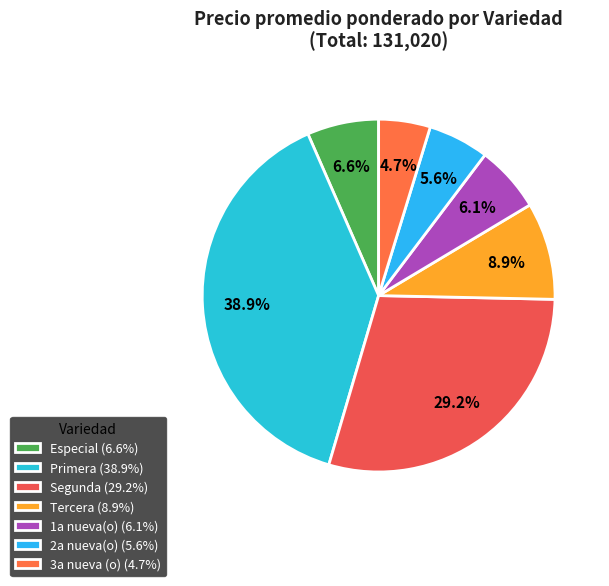

To the nearest percent, what is the average slice percentage?

14%